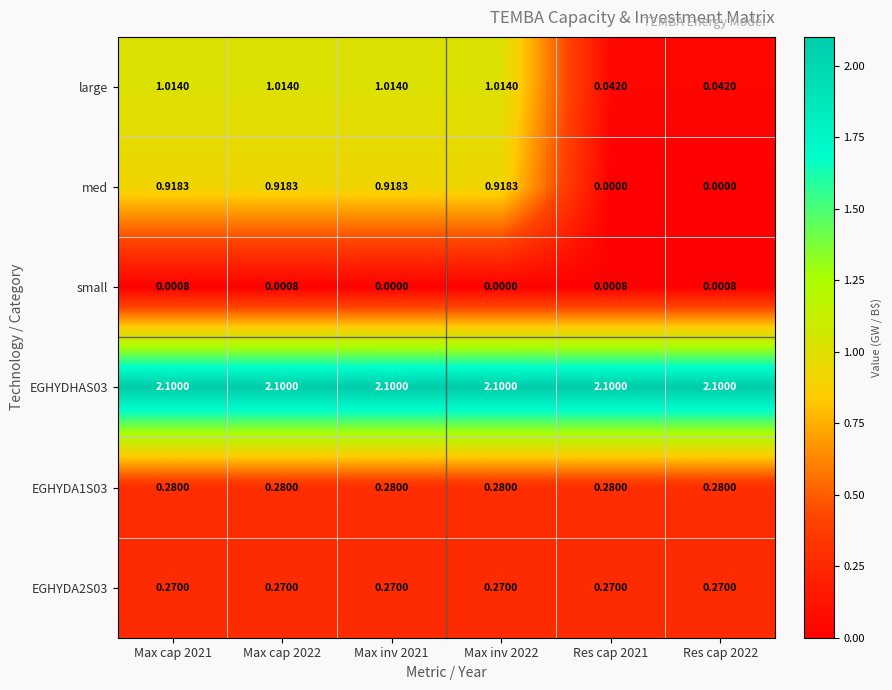

Which series has the largest total across all categories?

EGHYDHAS03